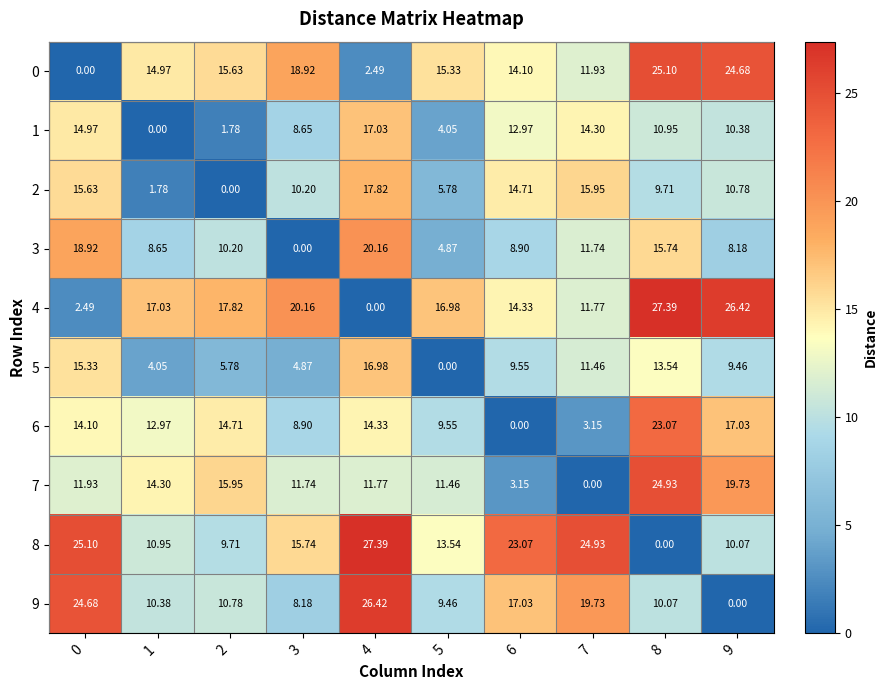

Is the value of 6 at 8 greater than the value of 0 at 7?

Yes